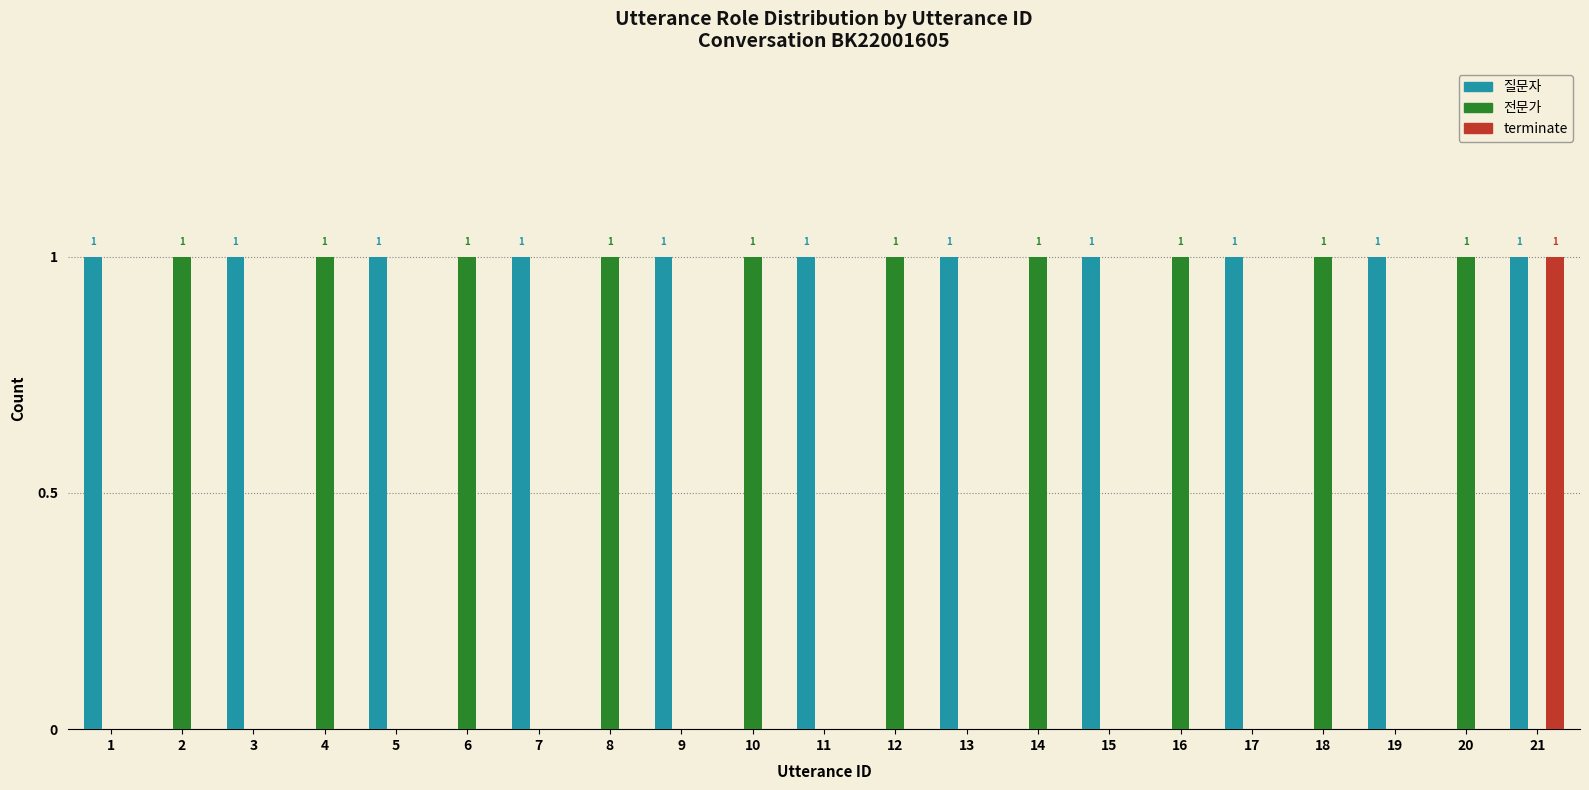

At which category is the sum across all series the highest?

21